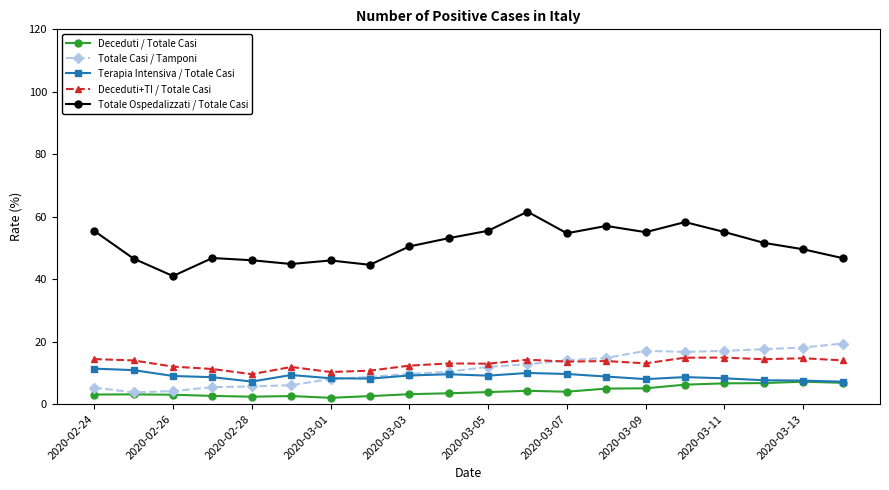

At how many categories does at least one series exceed 31?

20